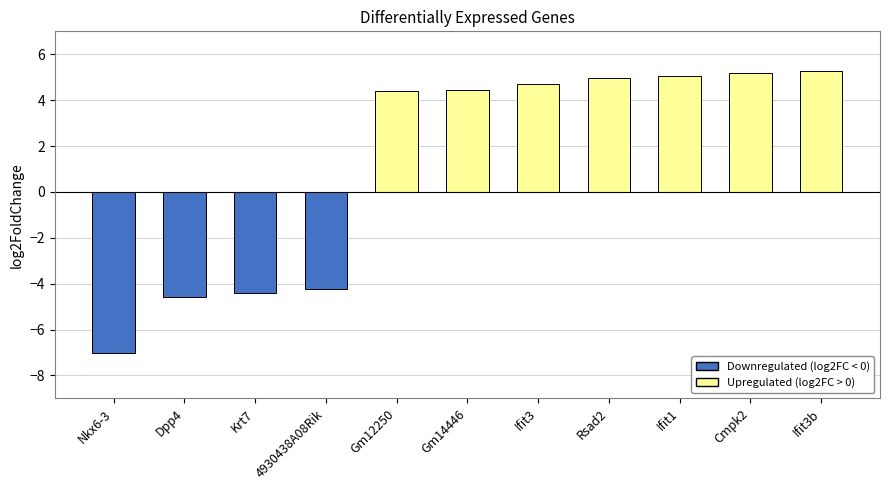

Between Gm12250 and Rsad2, which is larger?

Rsad2